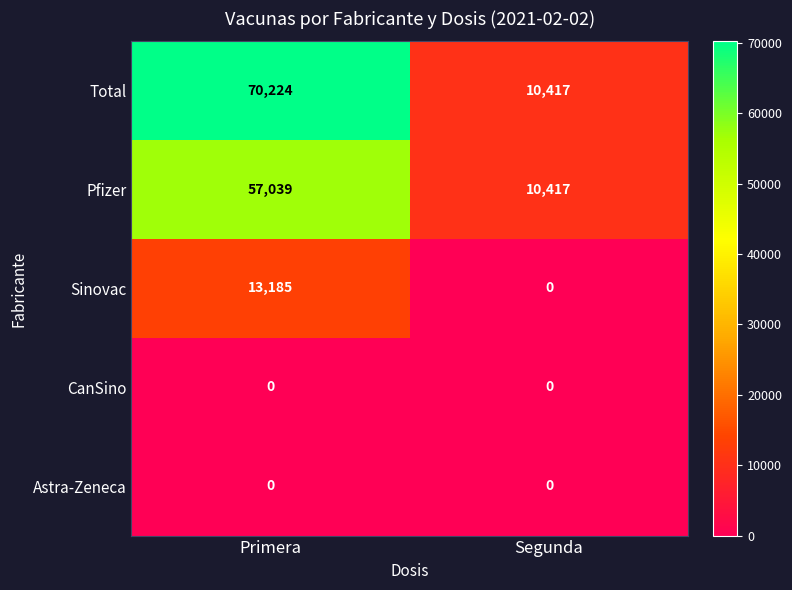

What is the sum of the Pfizer values at Primera and Segunda?

67456